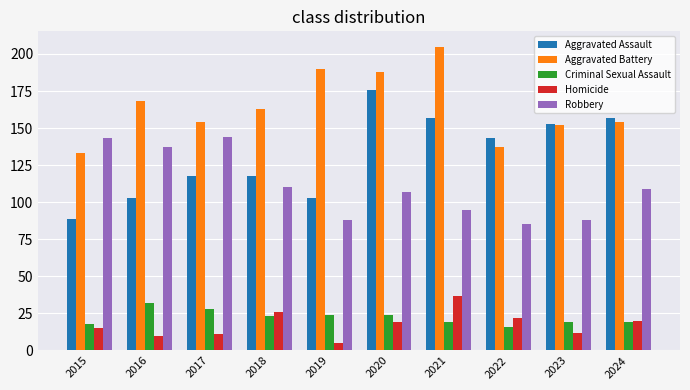

What is the maximum value shown in the chart?

205